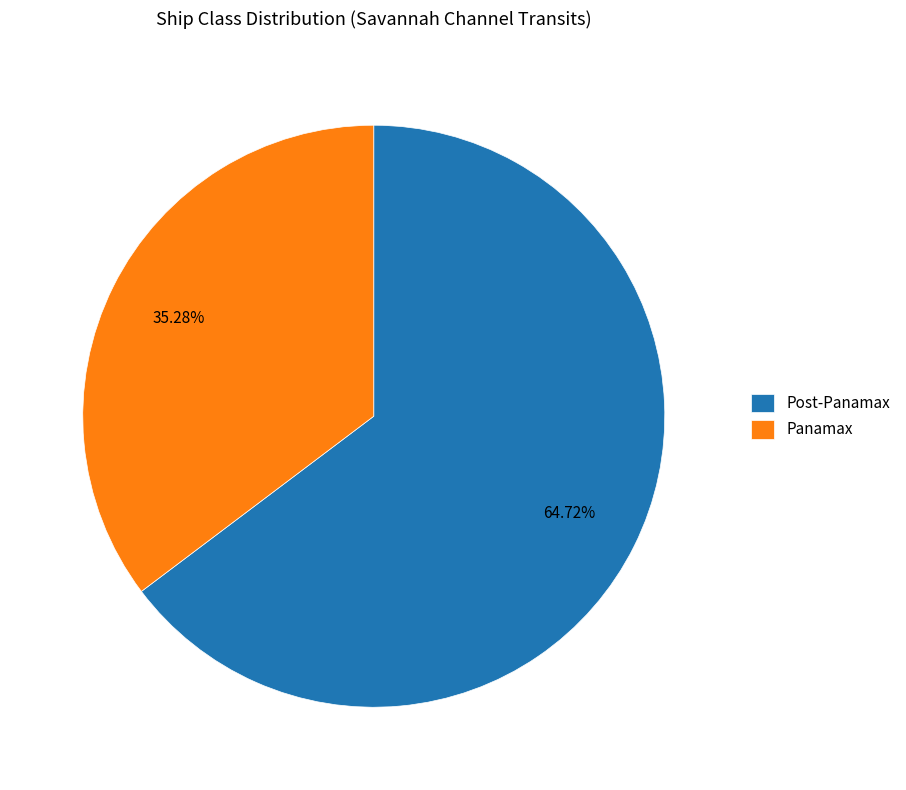

What is the majority slice?

Post-Panamax